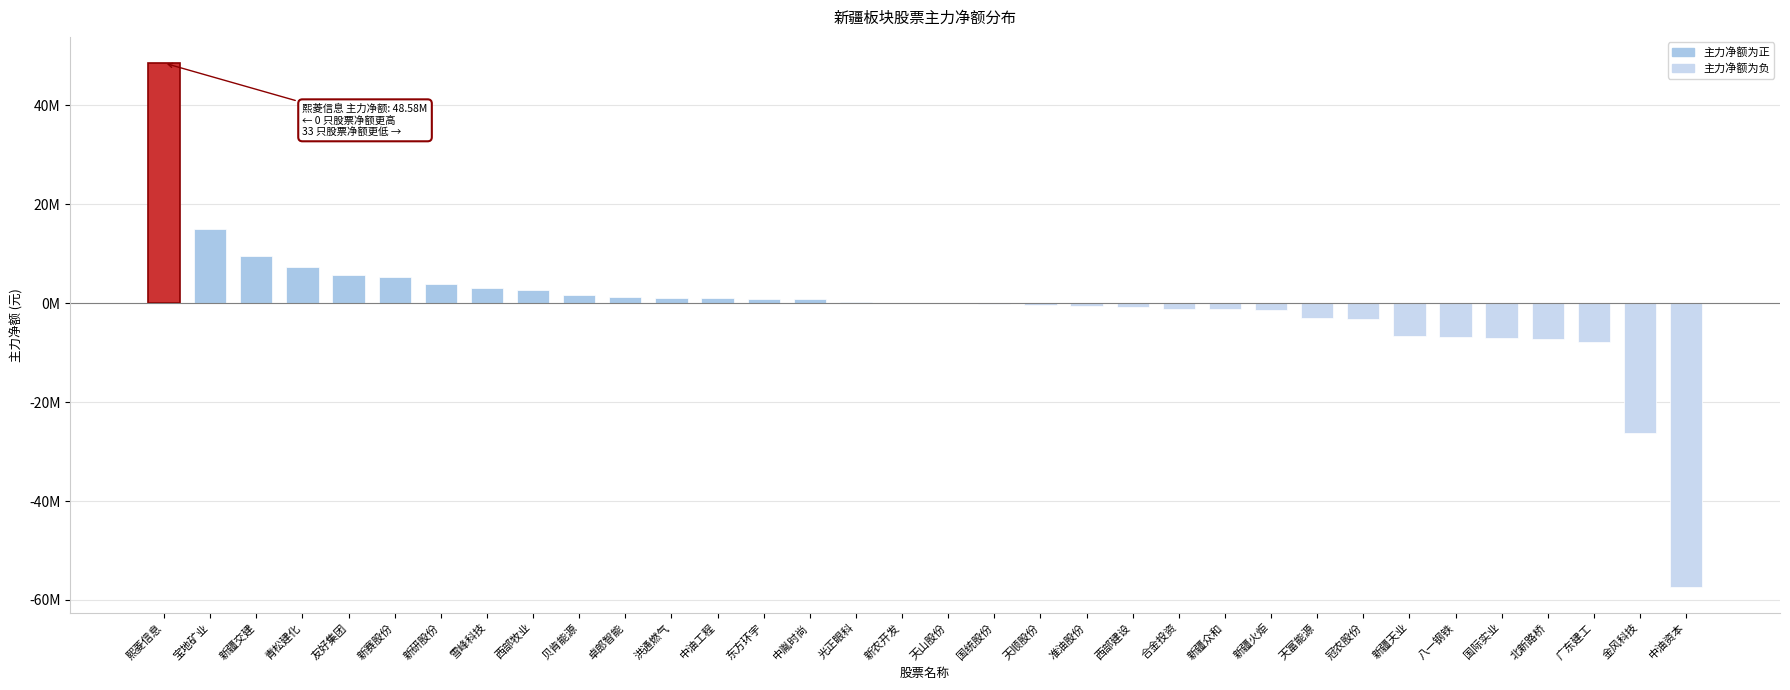

Read the value at 新疆交建.

9643544